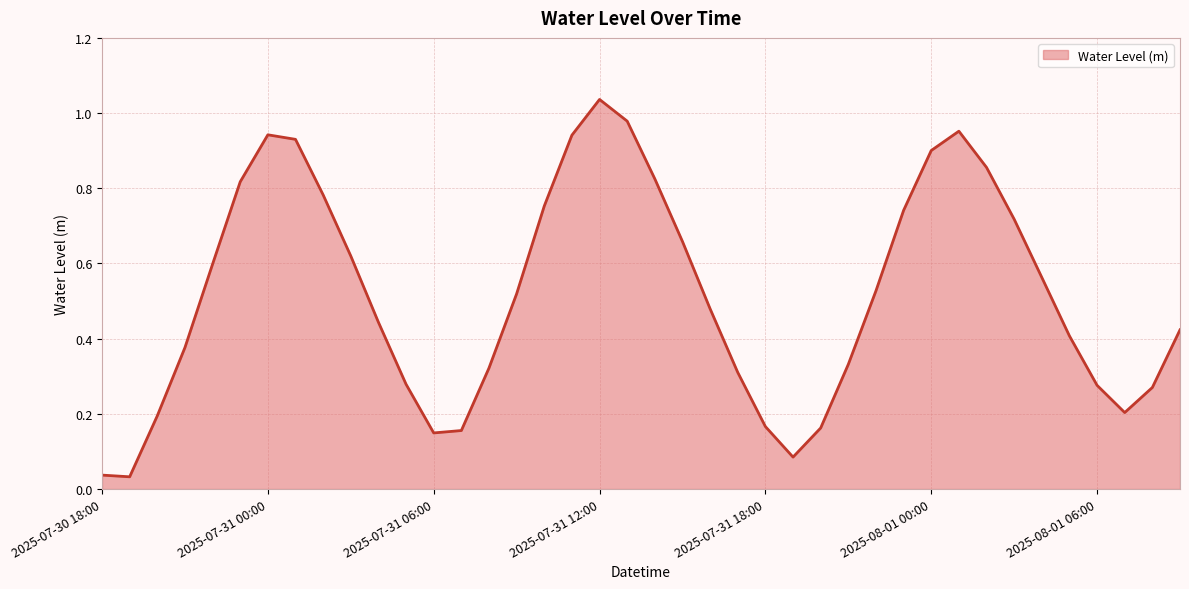

What is the greatest value displayed?

1.0